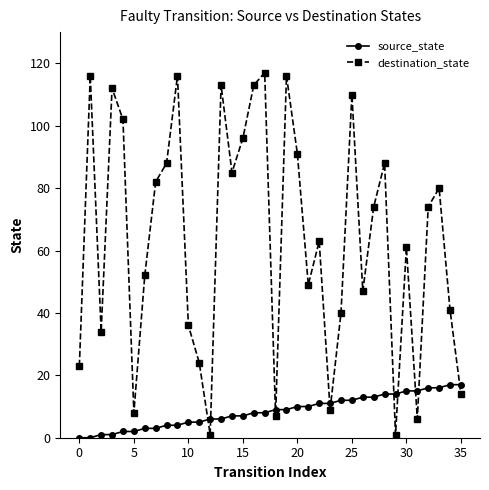

List the series in order of their peak value, lowest first.

source_state, destination_state